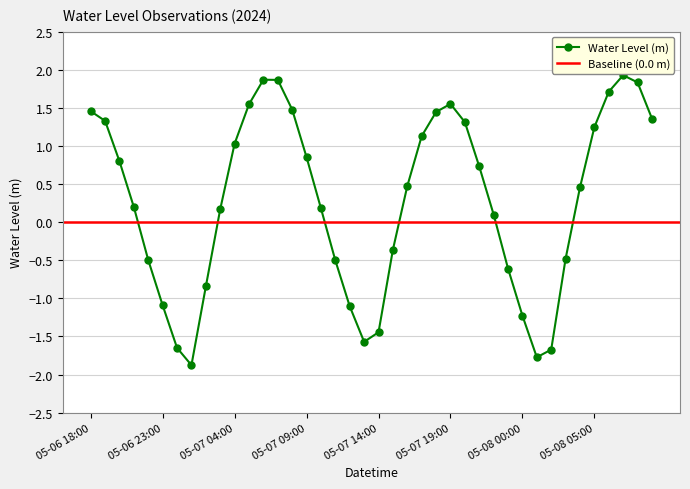

The chart shows a value of -1.7 at 05-08 02:00. True or false?

True